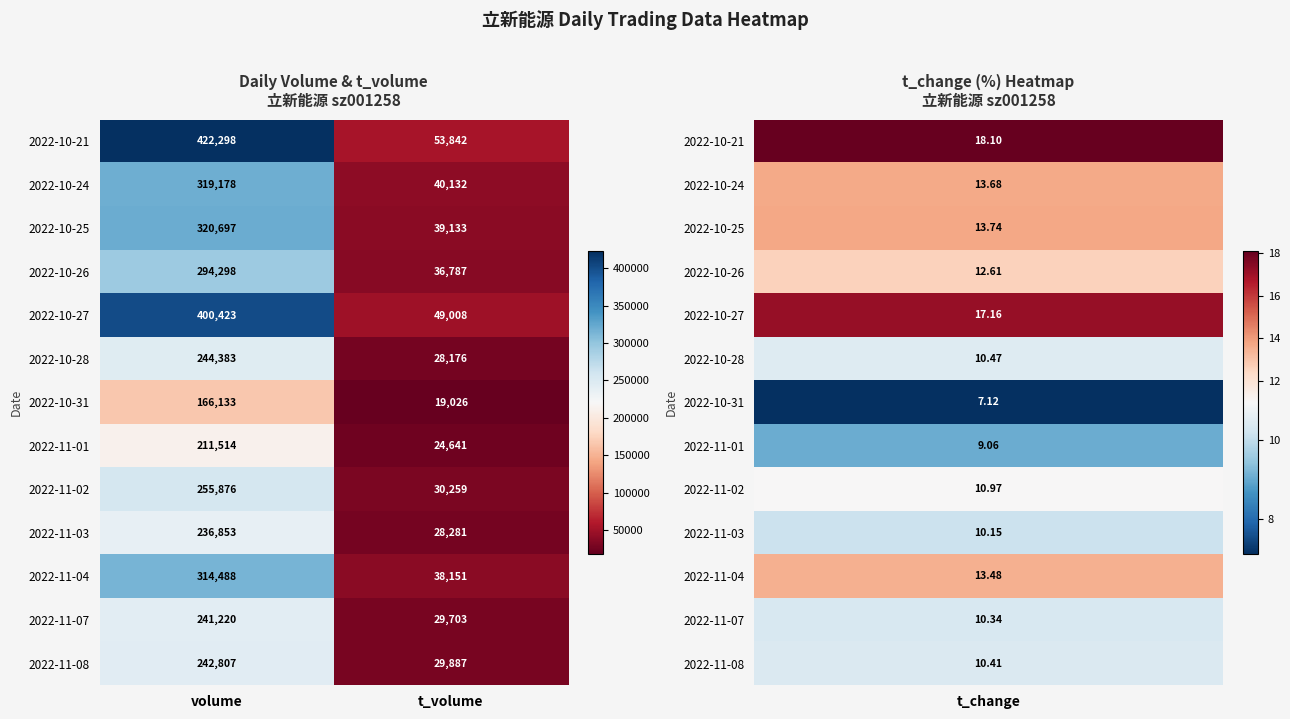

True or false: 2022-11-01 has a value of 24641 at t_volume.

True